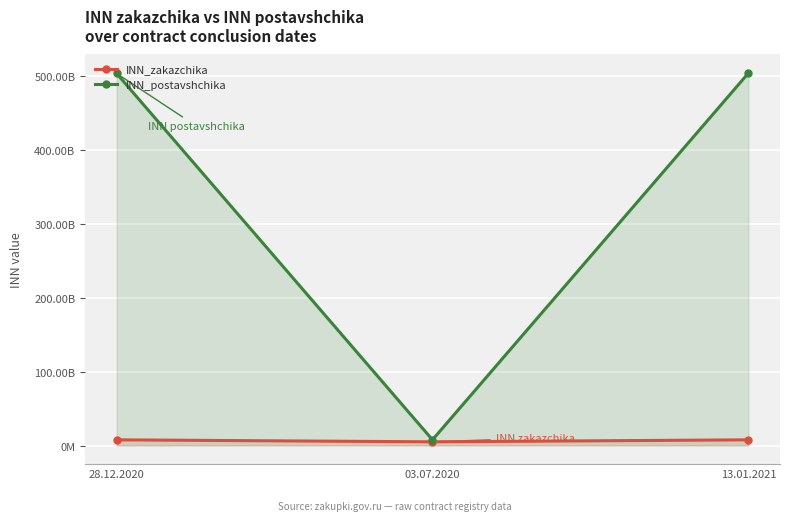

Is it true that INN_postavshchika equals 7725364791 at 03.07.2020?

True